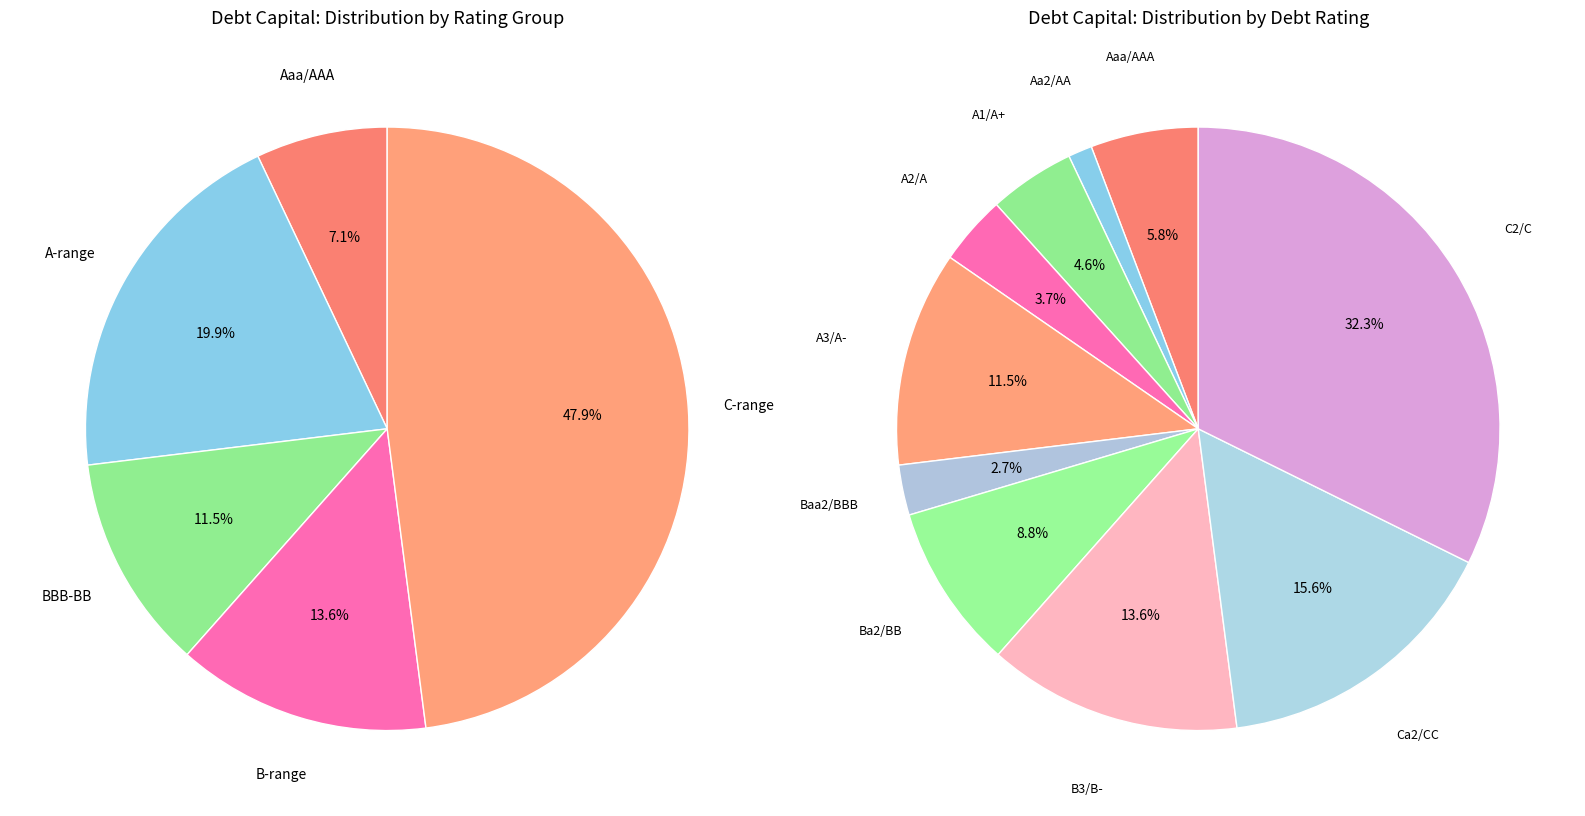

Which slice is the largest?

C2/C